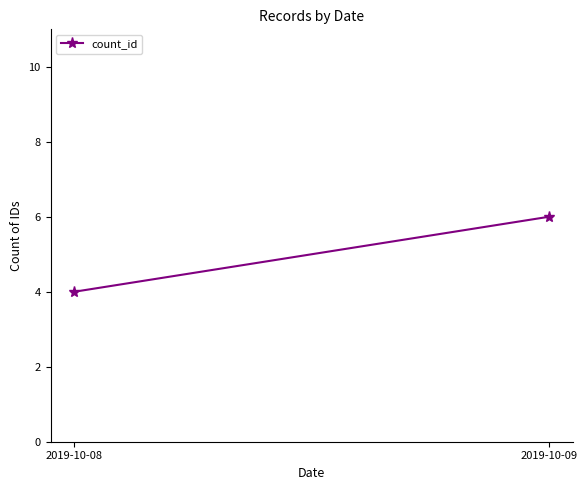

Reading right to left, list all the values displayed in this chart.

6	4